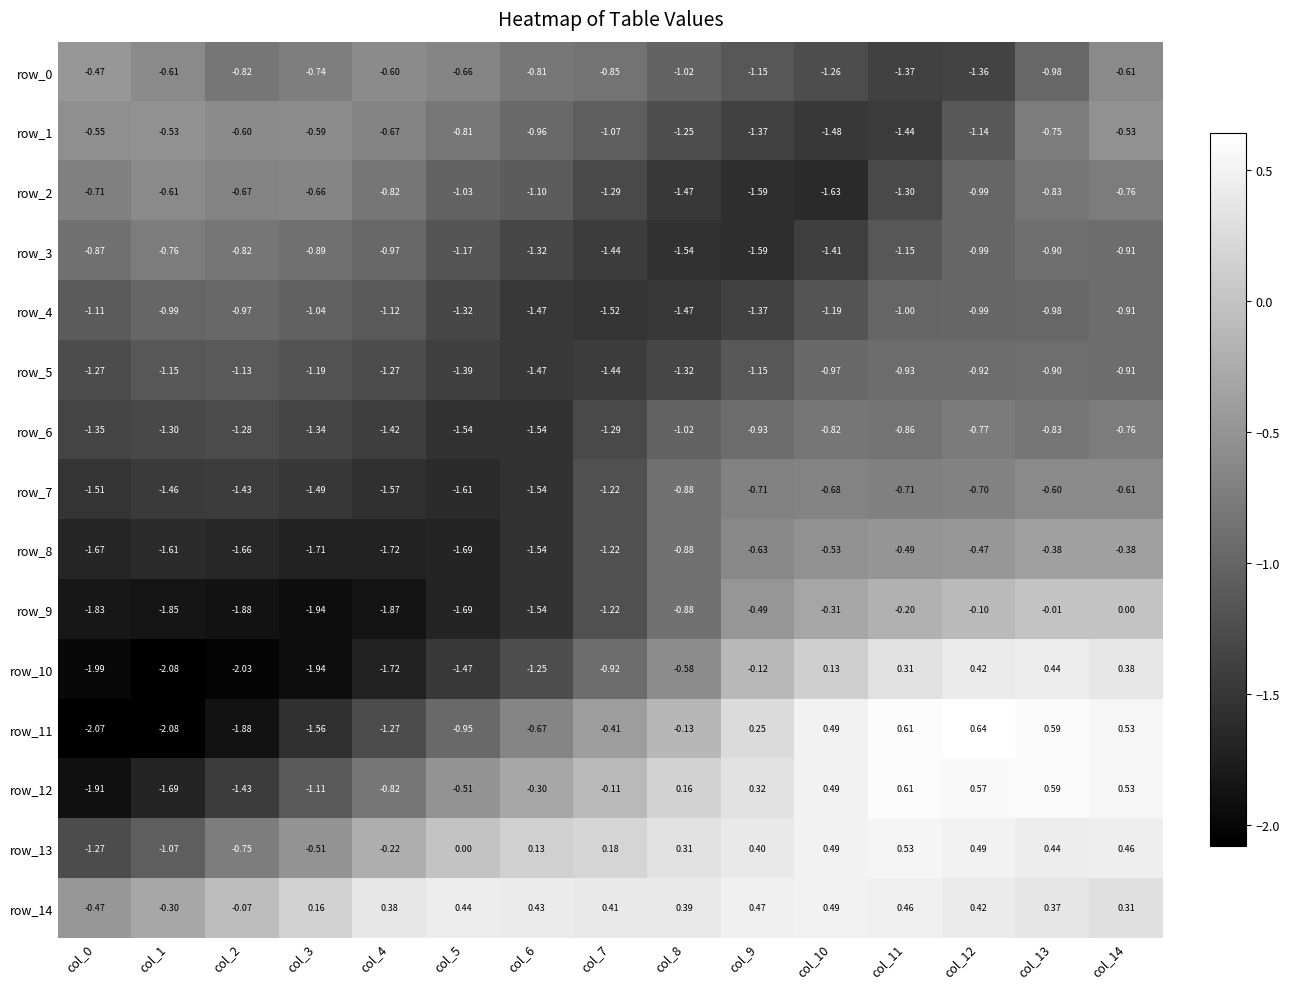

Is the value of row_0 at col_8 greater than the value of row_5 at col_12?

No